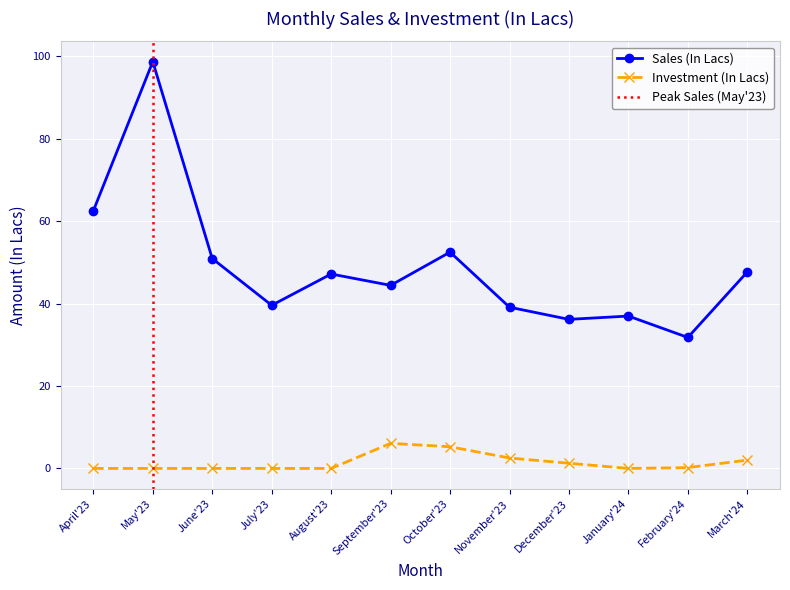

Which series has the largest total across all categories?

Sales (In Lacs)